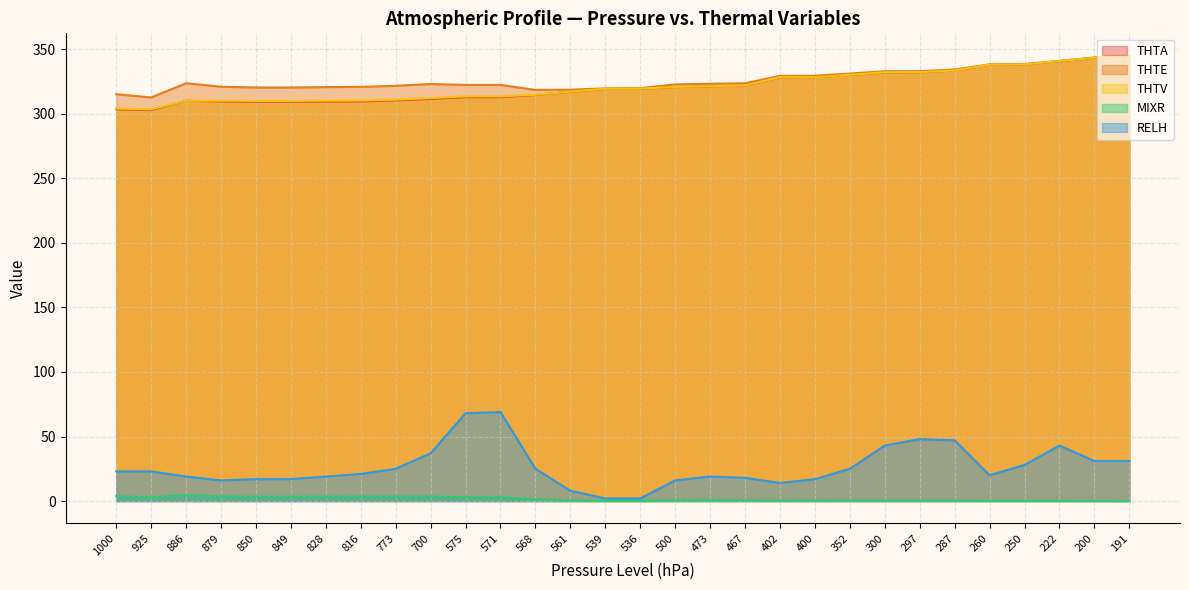

The value of THTA at 287 is 333.5. True or false?

True